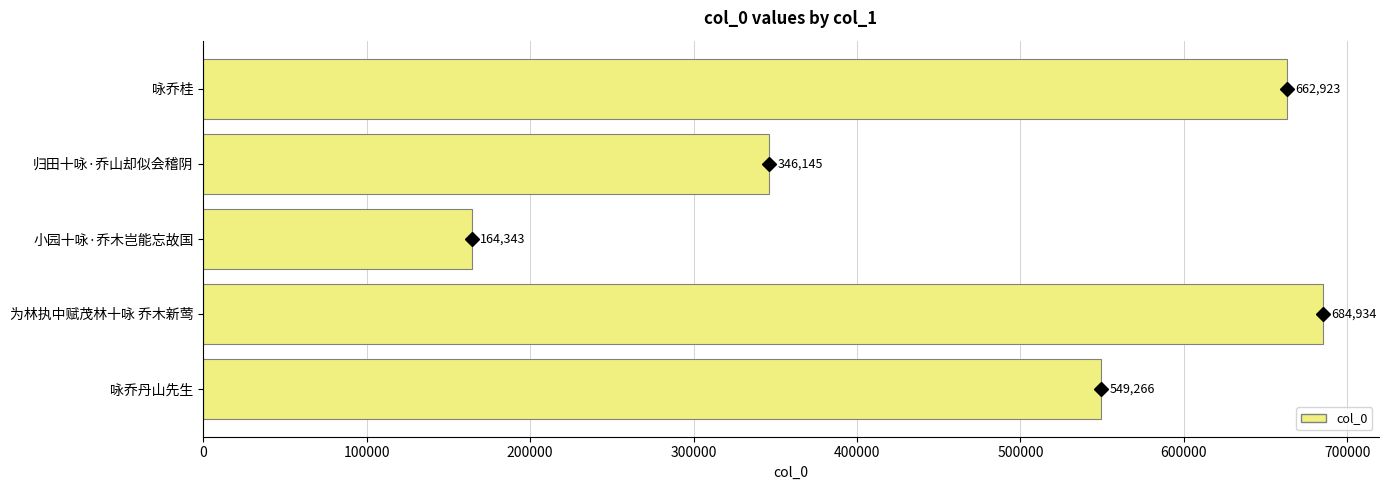

What is the difference between the maximum and minimum values?

520591